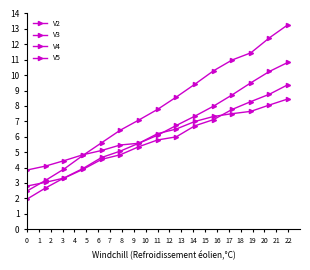

Reading left to right, what are all the values shown in this chart?

V2: 2.5	3.2	3.9	4.8	5.6	6.4	7.1	7.8	8.6	9.4	10.3	11.0	11.4	12.4	13.3
V3: 2.8	3.0	3.3	3.9	4.5	4.8	5.4	5.8	6.0	6.7	7.1	7.8	8.3	8.8	9.4
V4: 2.0	2.7	3.3	3.9	4.7	5.1	5.6	6.1	6.7	7.3	8.0	8.7	9.5	10.2	10.8
V5: 3.8	4.1	4.5	4.8	5.1	5.5	5.6	6.2	6.5	7.0	7.3	7.5	7.6	8.1	8.5